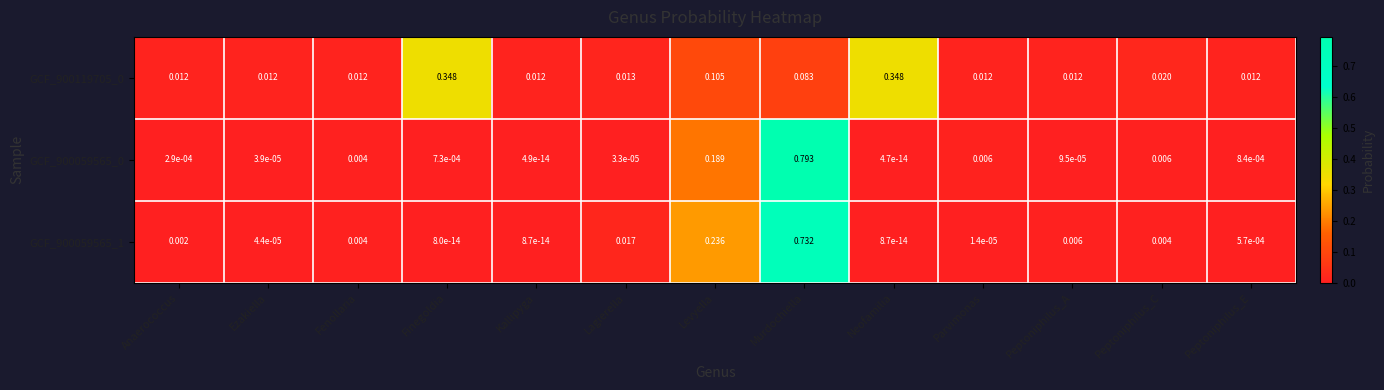

At which category is the sum across all series the highest?

Murdochiella